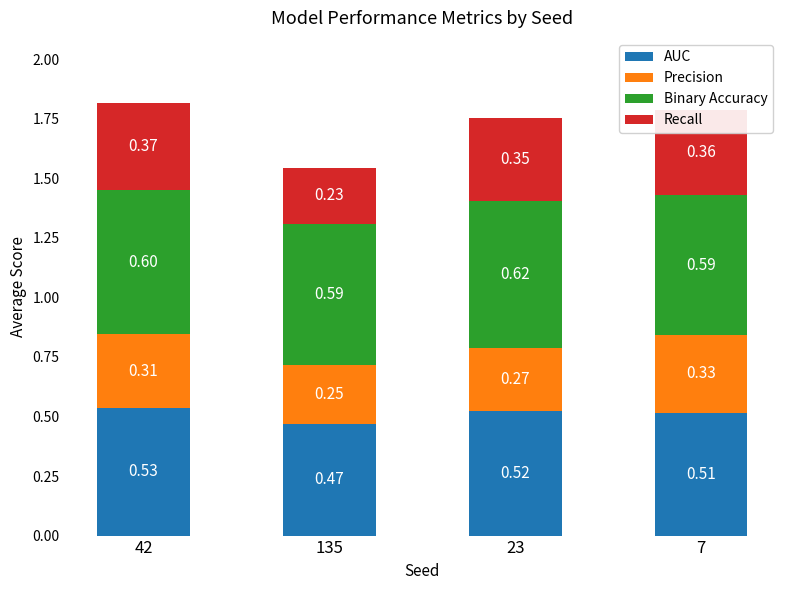

What is the sum of all AUC values?

2.0